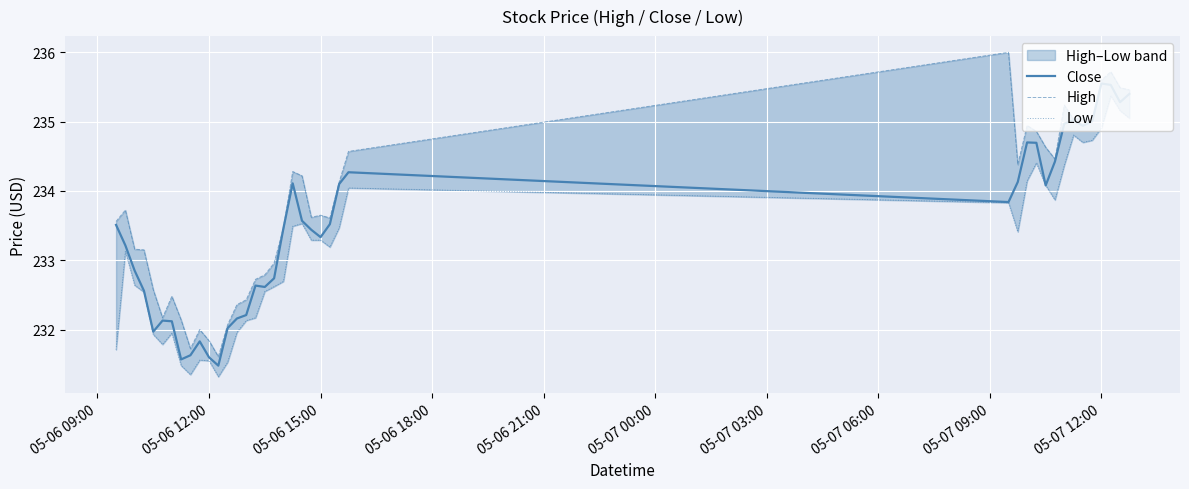

True or false: High and Close intersect in this chart.

False